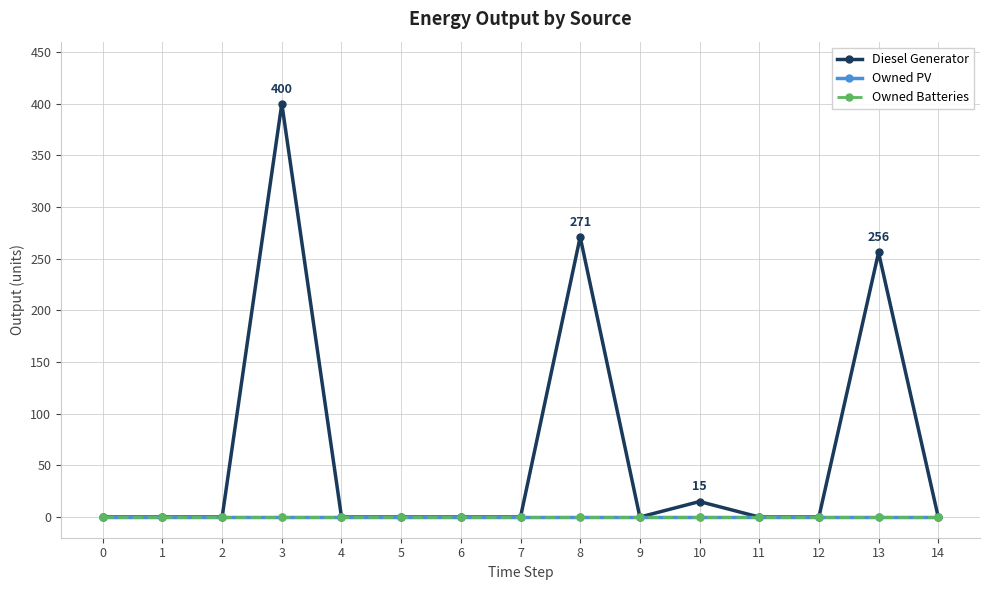

At which label is Diesel Generator closest to 200?

13